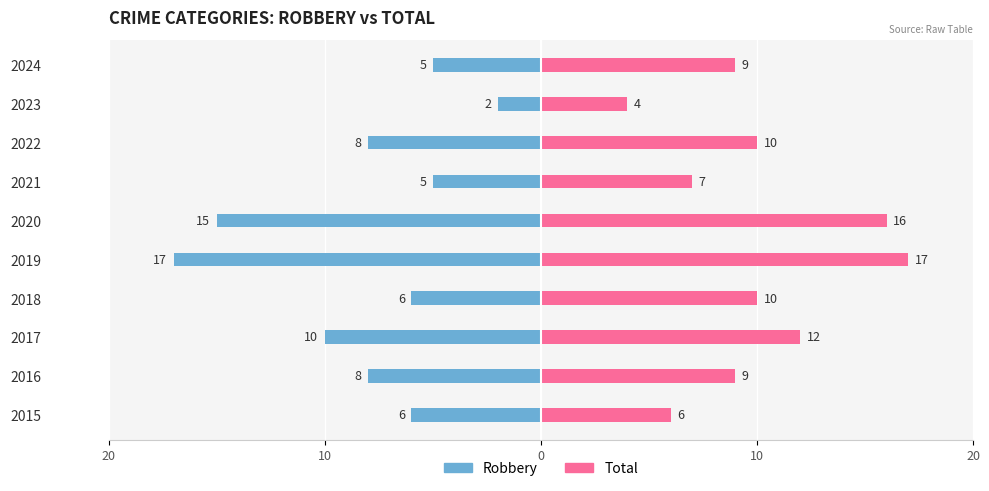

How many distinct data groups are displayed?

2